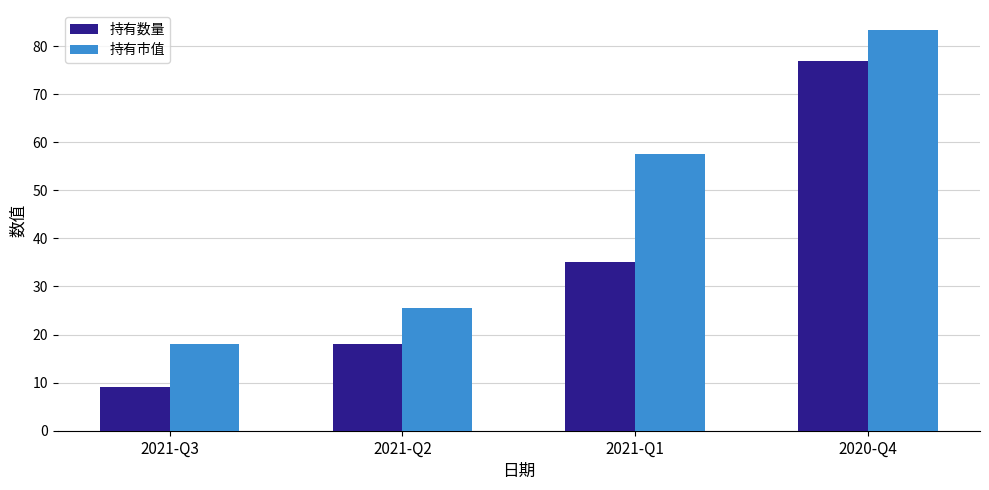

How many bars are there in total?

8